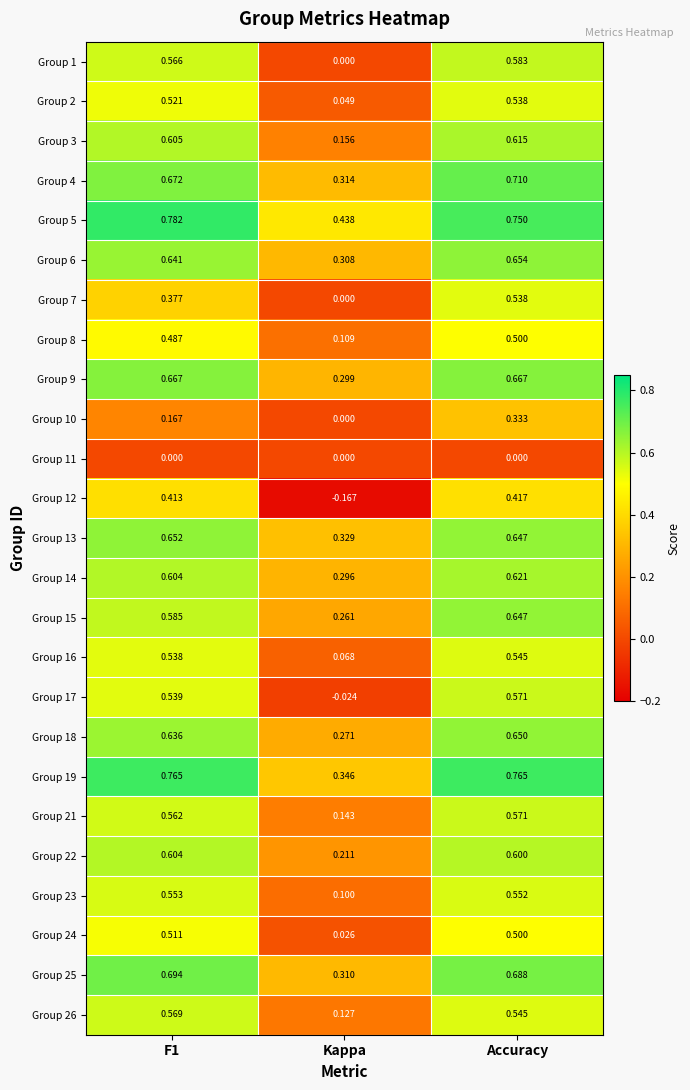

At which category is the sum across all series the highest?

Accuracy